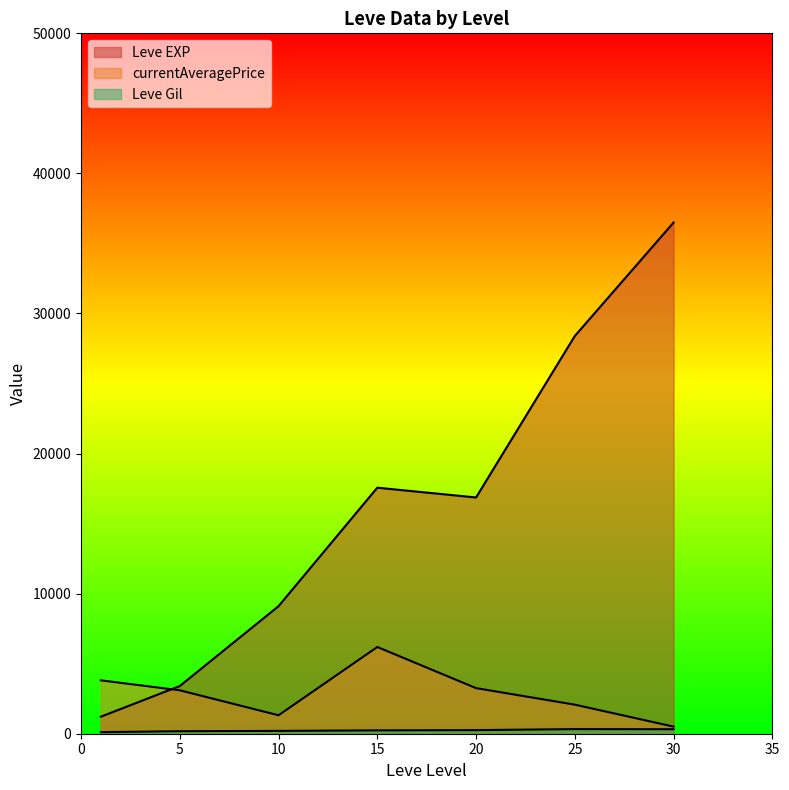

Does the chart display data point markers on the line(s)?

No